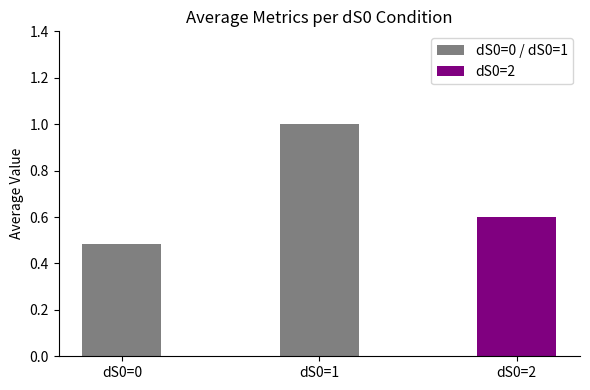

True or false: the data shows 1.0 at dS0=1.

True